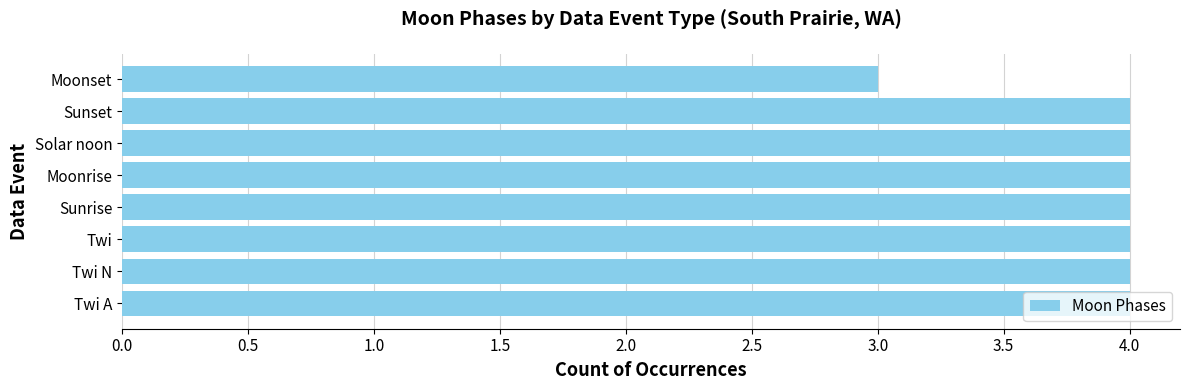

True or false: the data shows 1 at Sunset.

False